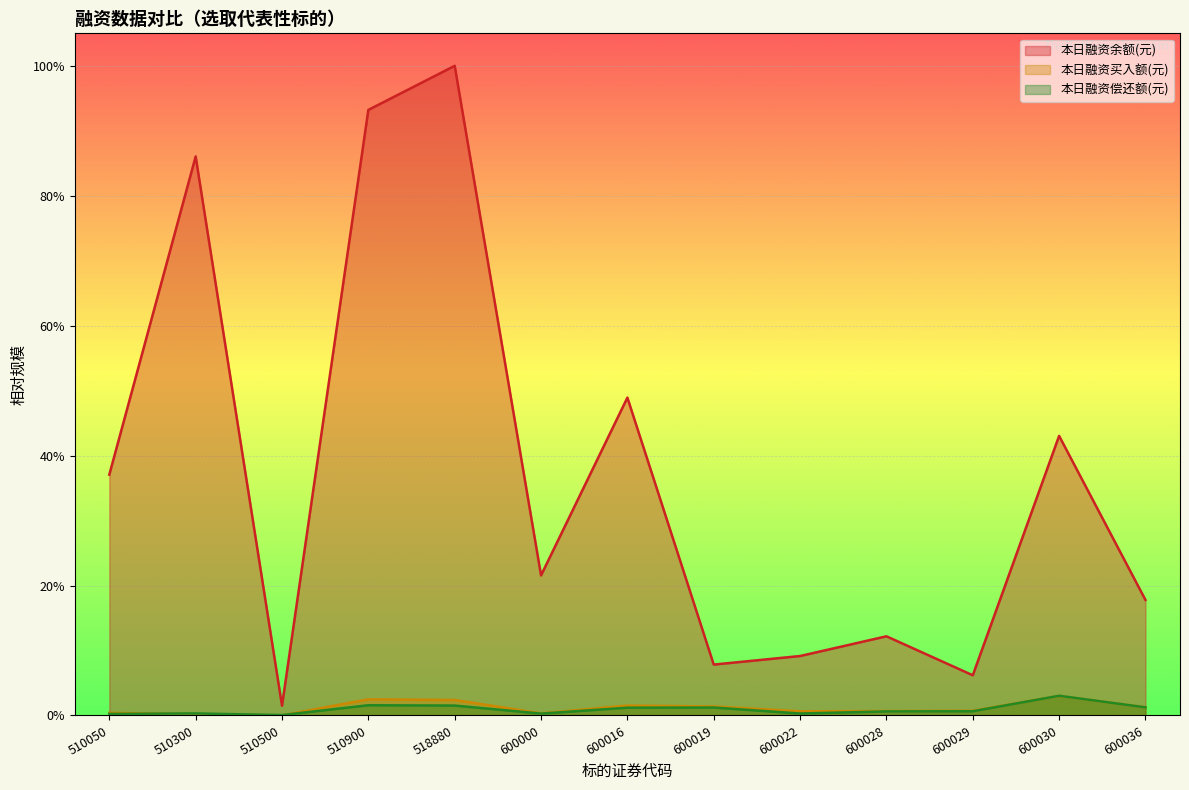

Is the value of 本日融资买入额(元) at 600030 greater than the value of 本日融资余额(元) at 510900?

No